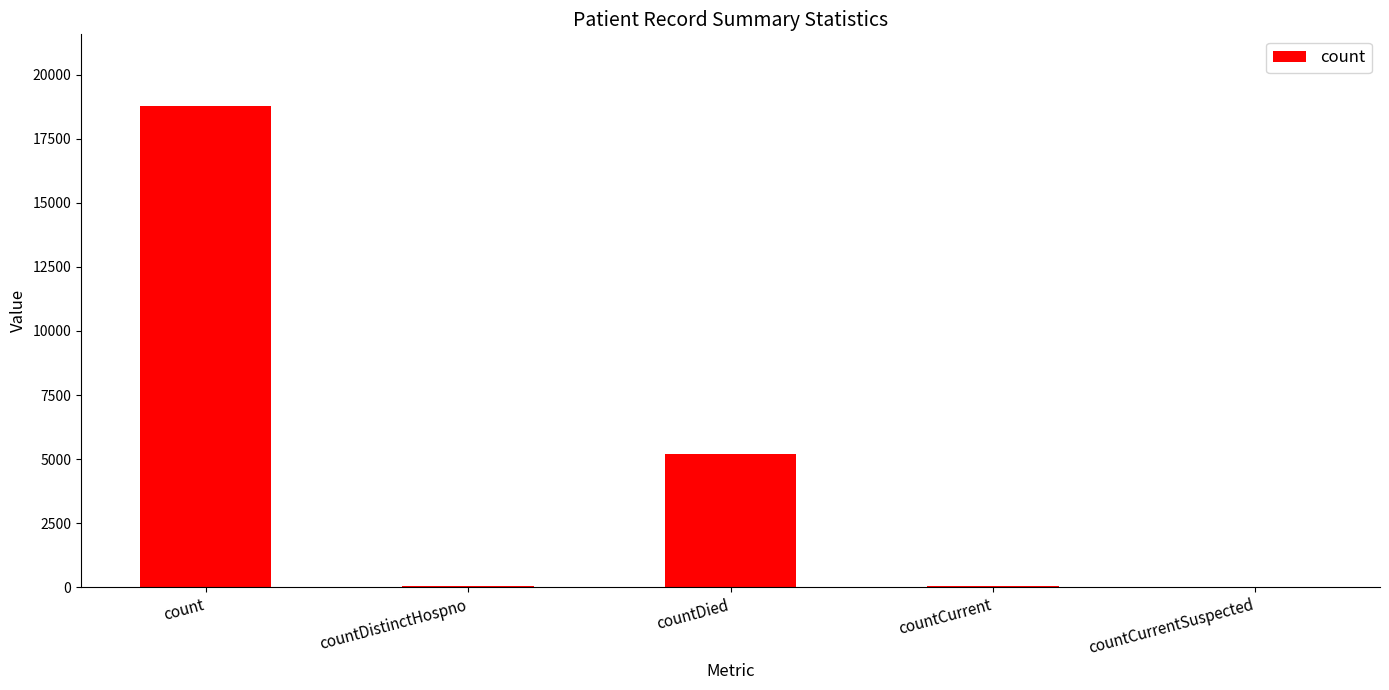

At which label does the data first exceed 43?

count